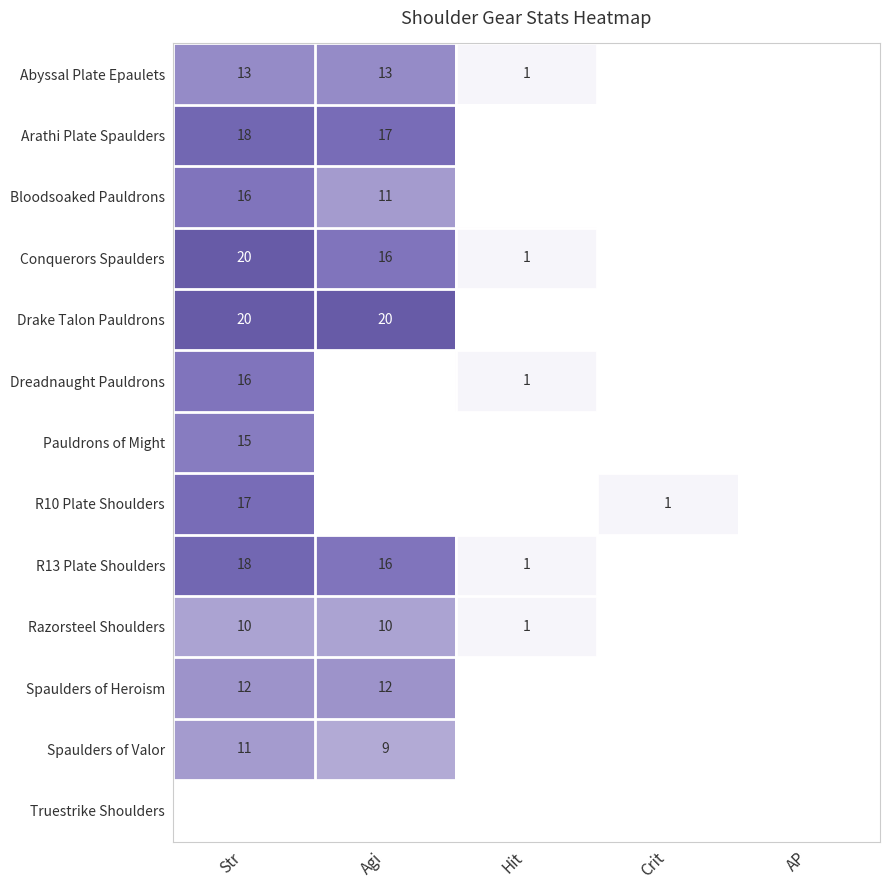

True or false: Abyssal Plate Epaulets has a value of 13 at Agi.

True